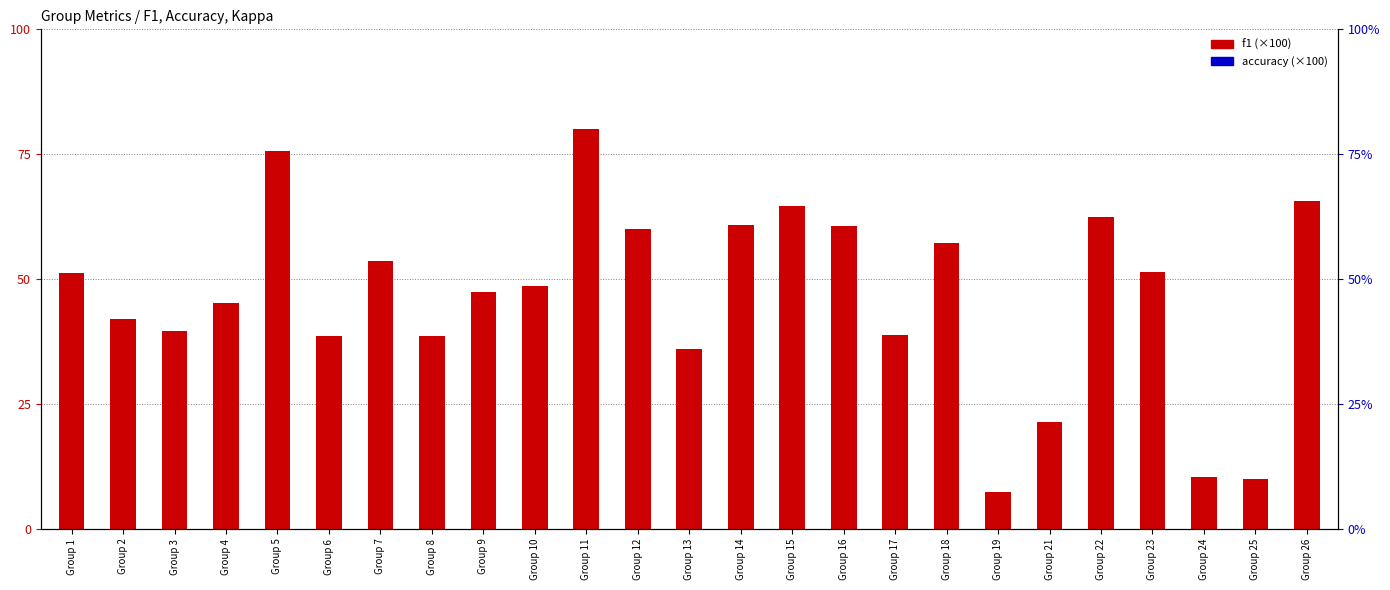

At which category is the sum across all series the highest?

Group 5